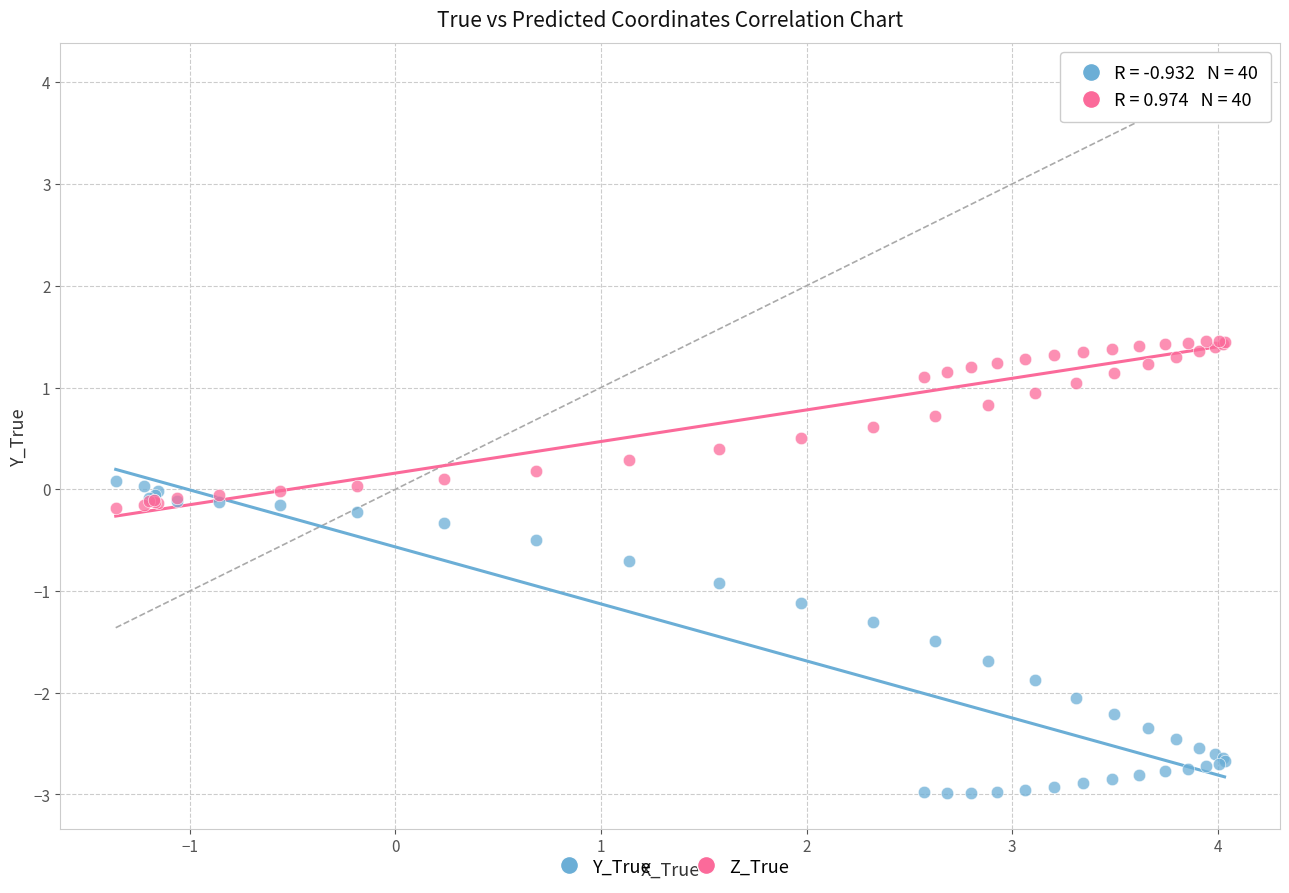

What is the X range (max minus min) for the scatter plot?

5.4